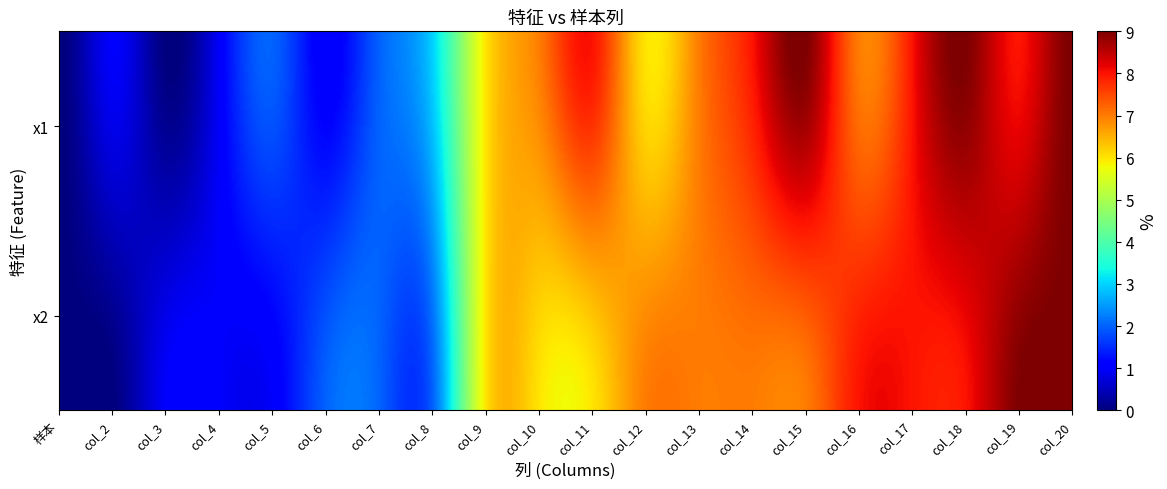

Rank the series by their average value, from lowest to highest.

x2, x1